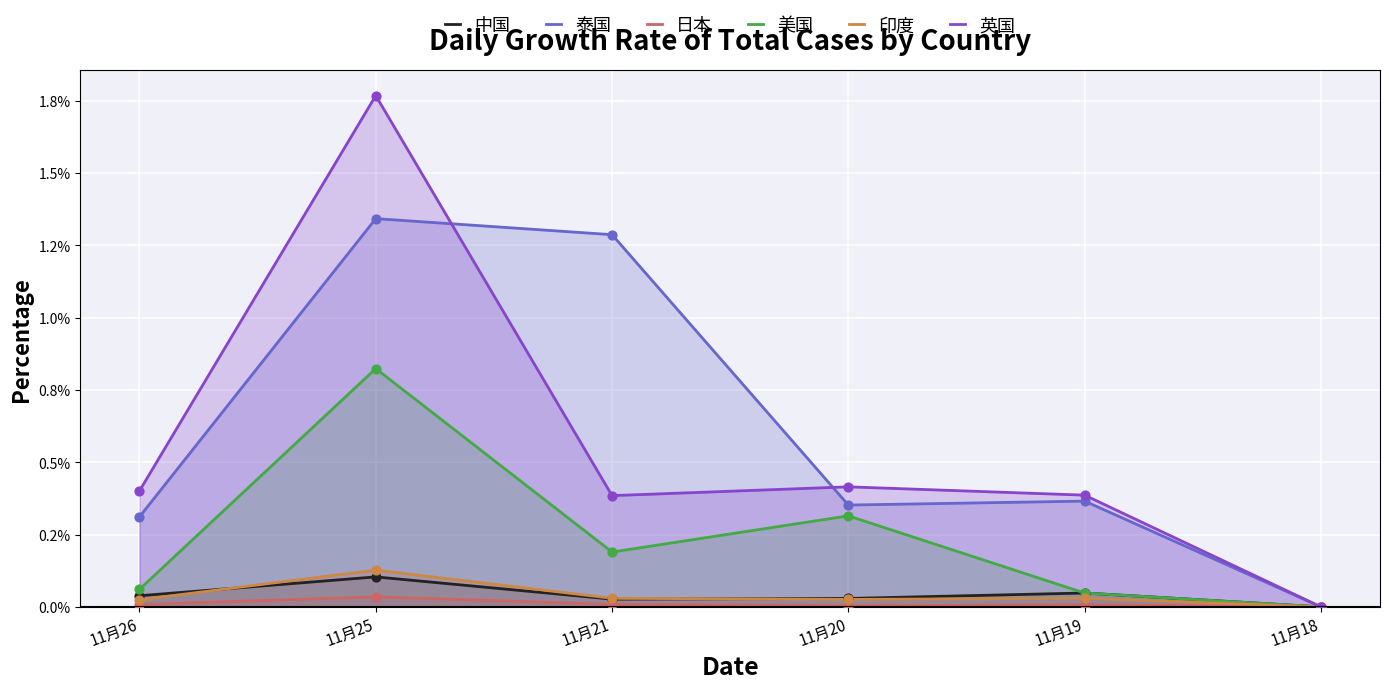

Is the value of 中国 at 11月18 greater than the value of 英国 at 11月20?

No